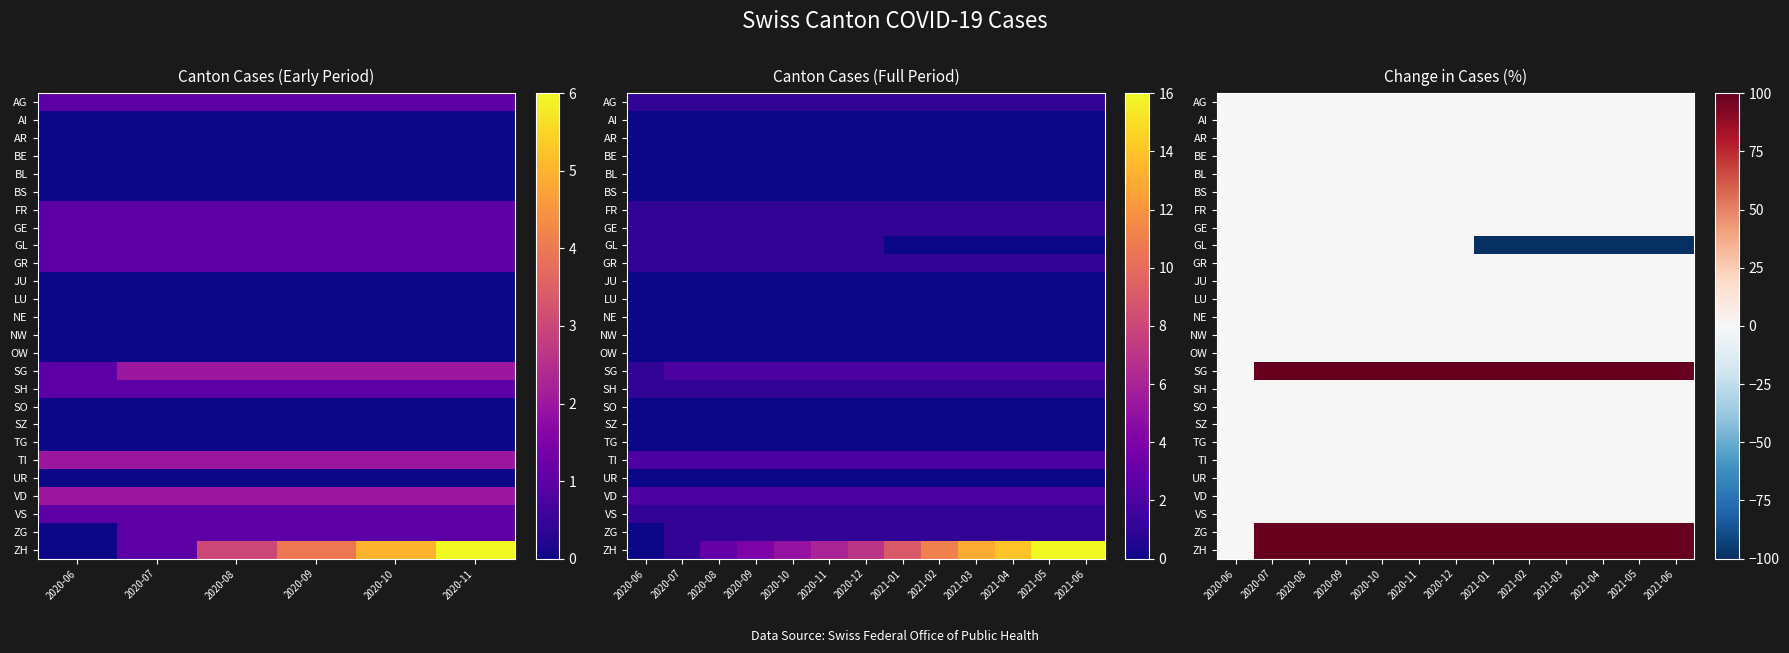

What is the minimum value shown in the chart?

-100